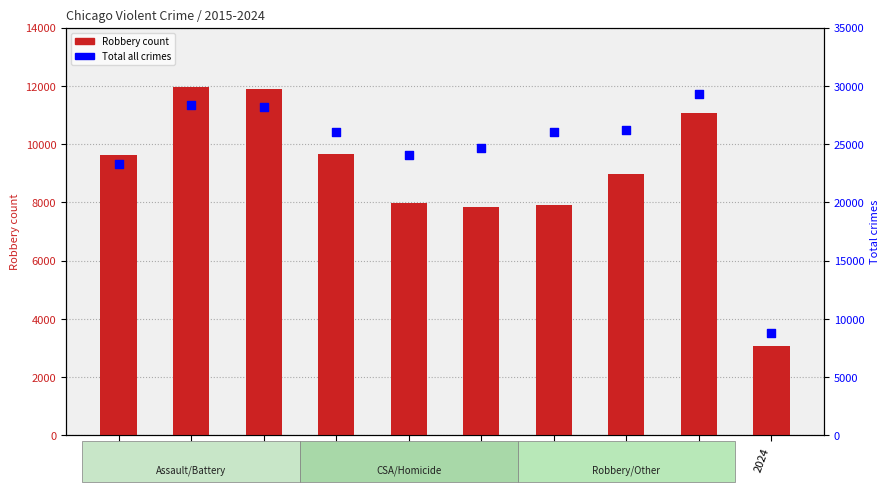

Which series contains the highest Y value?

Total (all crimes)